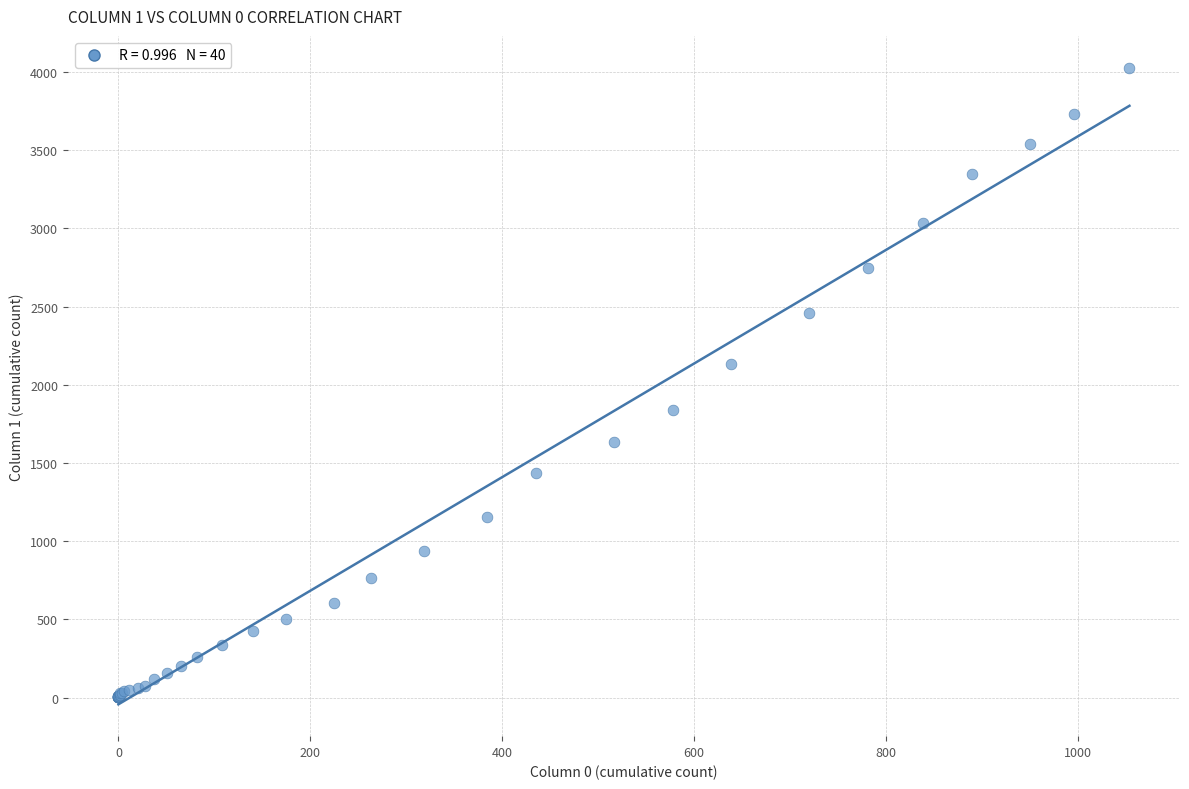

What Y value in the scatter plot is closest to 2015?

2131